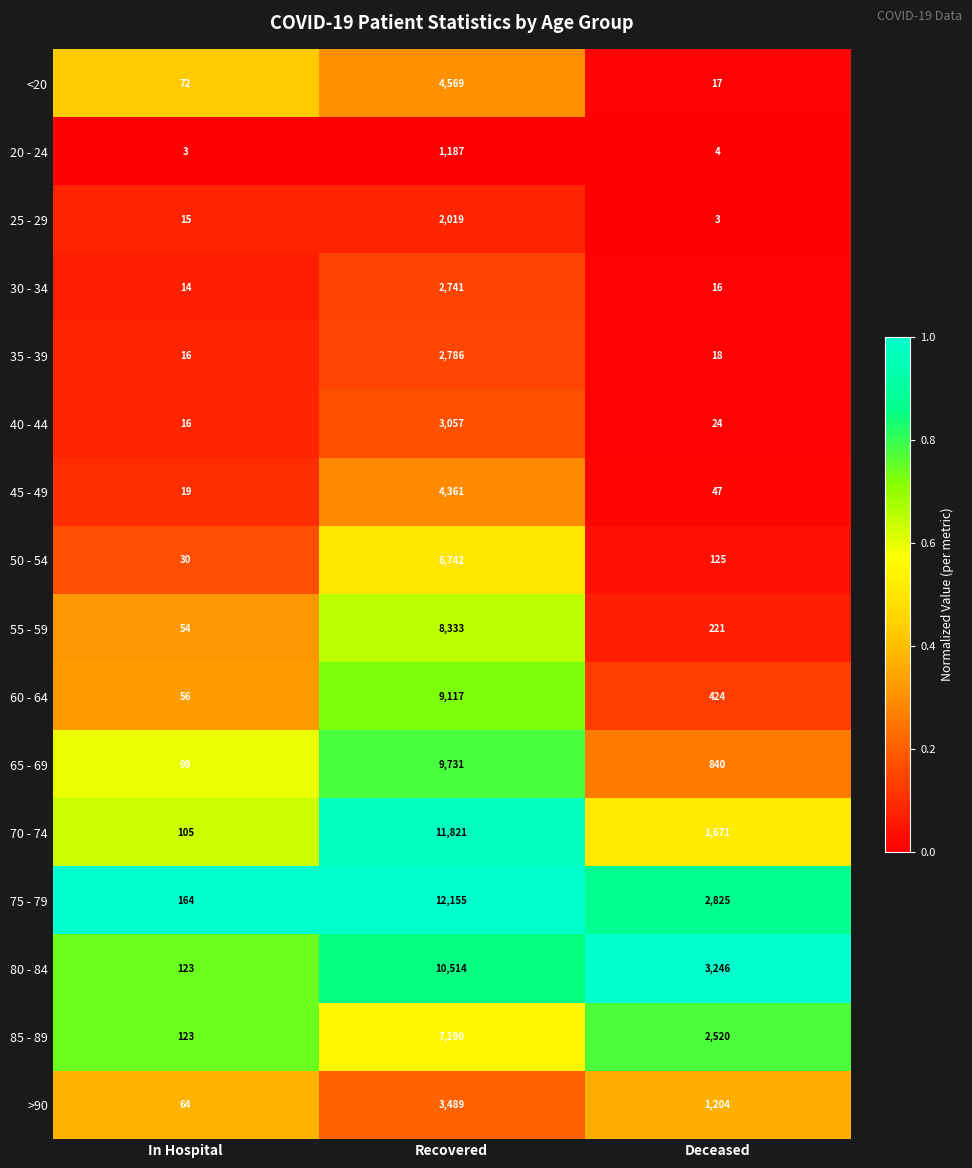

List the labels in order of 50 - 54 value, smallest first.

In Hospital, Deceased, Recovered